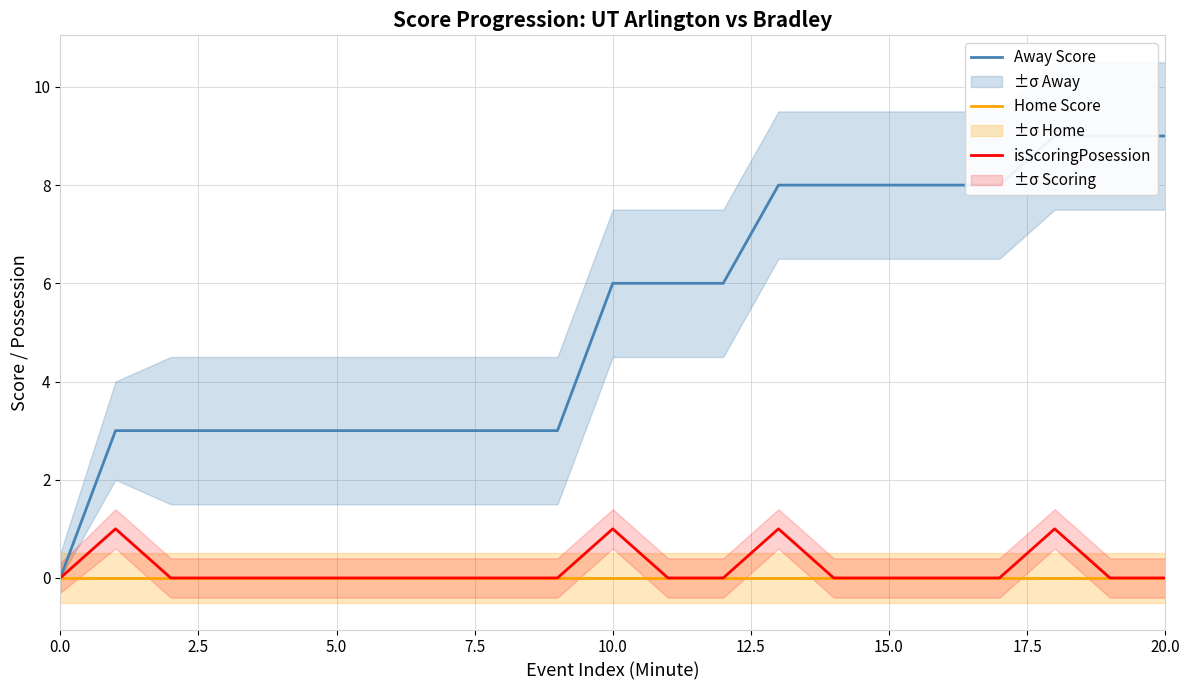

What is the difference between the Away Score values at 19 and 15?

1